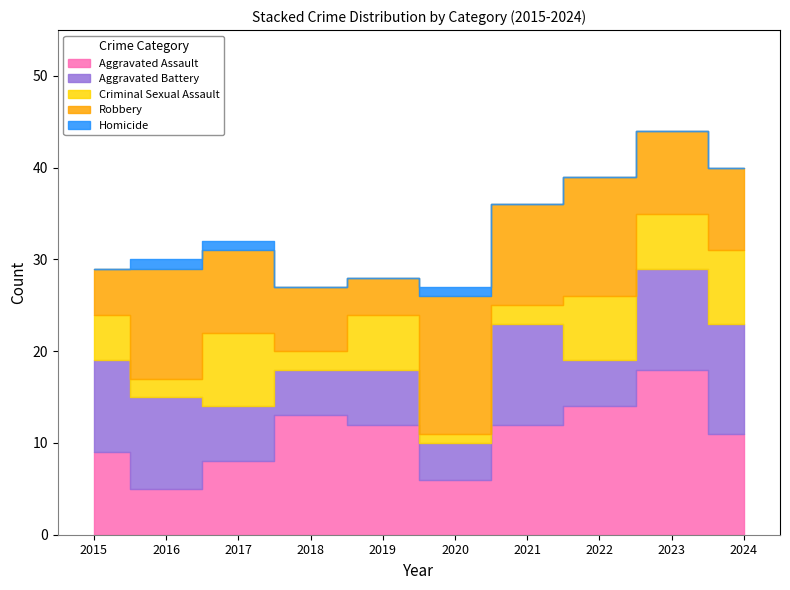

Which series changed the most between 2016 and 2023?

Aggravated Assault